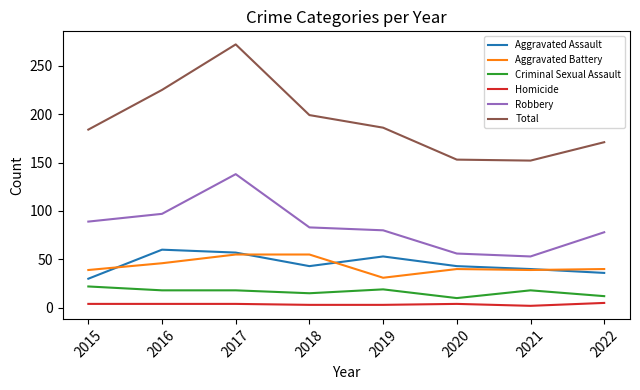

At 2019, list the series in order from smallest to largest.

Homicide, Criminal Sexual Assault, Aggravated Battery, Aggravated Assault, Robbery, Total